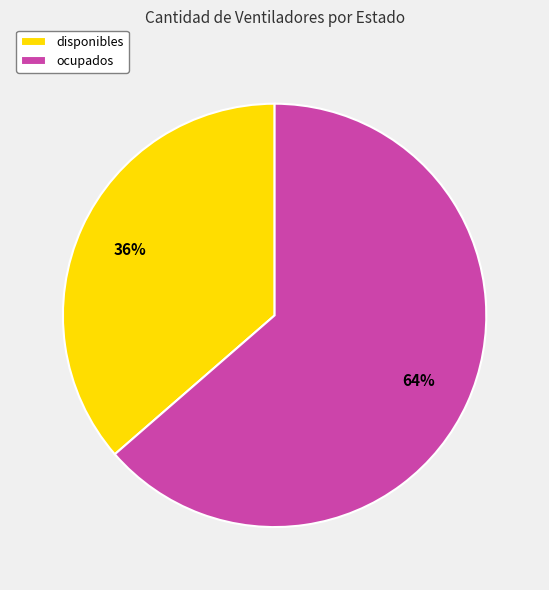

Is there any slice that represents more than half of the pie?

Yes